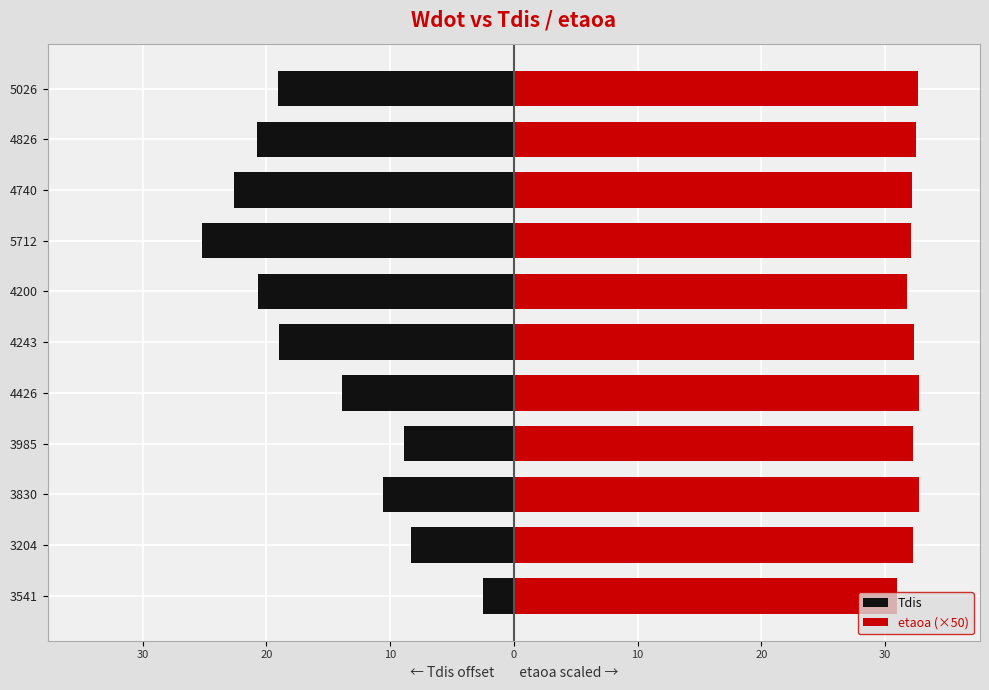

Rank the series by their average value, from lowest to highest.

Tdis, etaoa (×50)